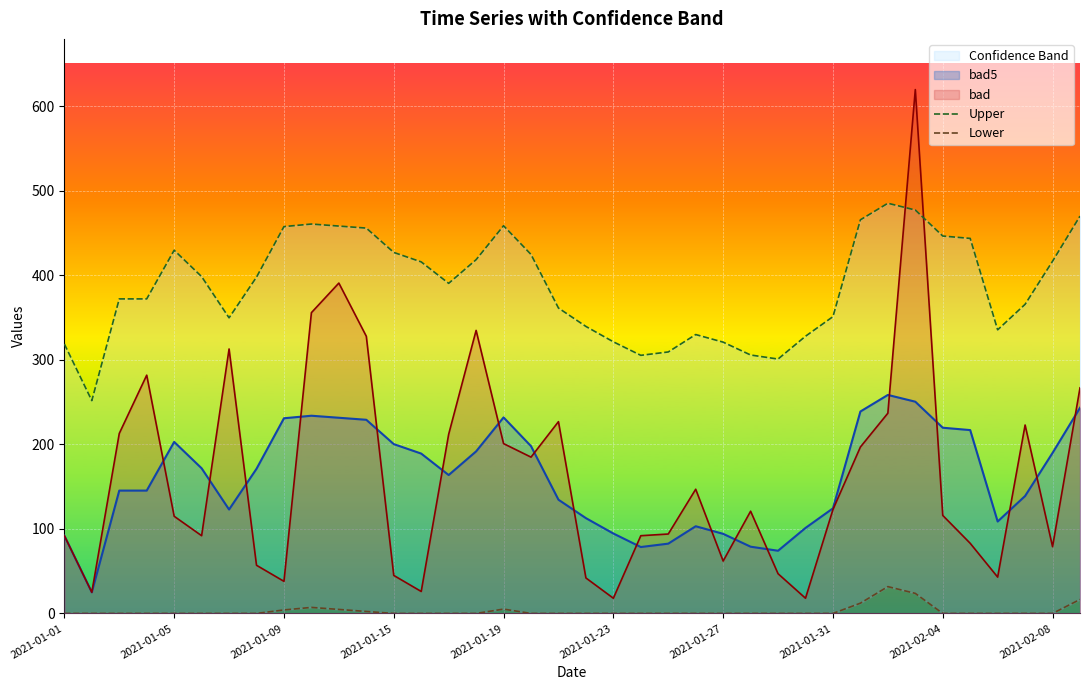

What is the minimum value for bad?

18.0